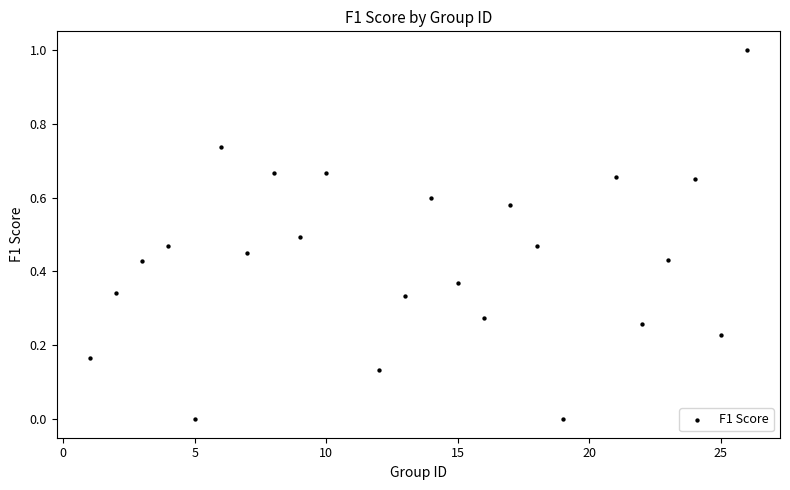

What is the range of X values (max minus min)?

25.0